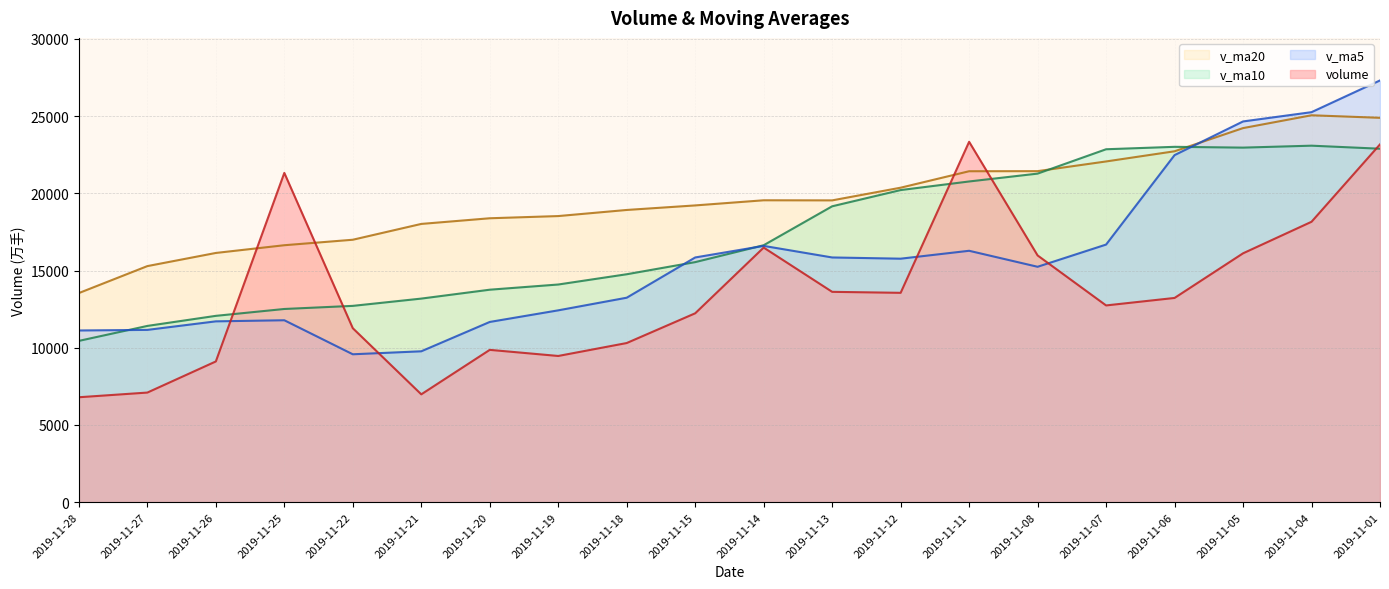

True or false: volume and v_ma20 intersect in this chart.

True